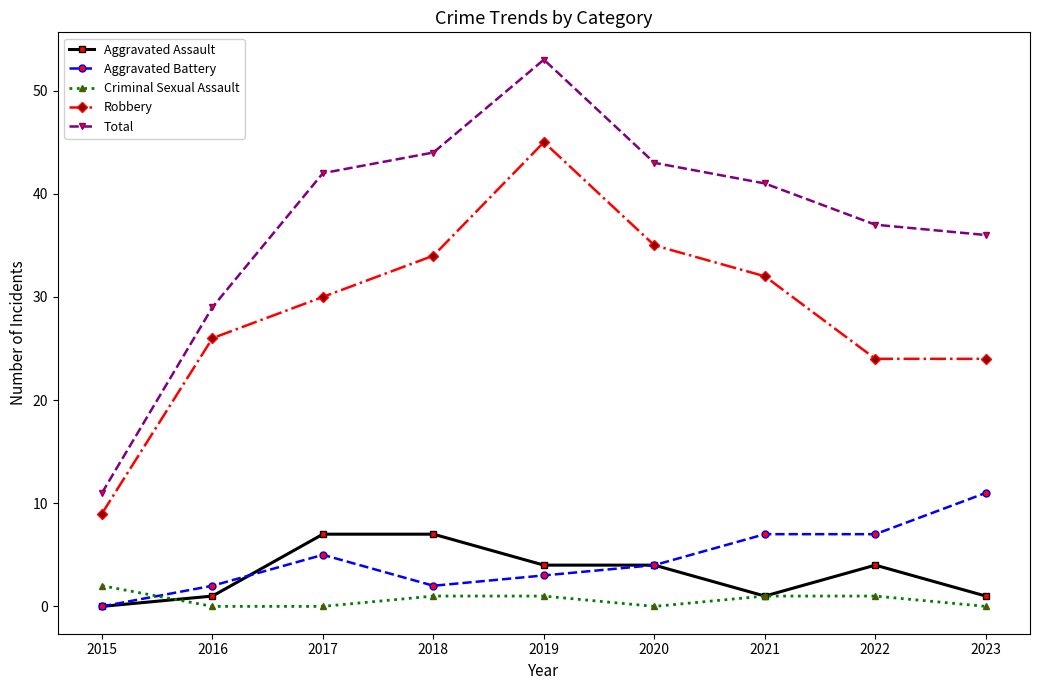

What are all the series names shown in the legend?

Aggravated Assault, Aggravated Battery, Criminal Sexual Assault, Robbery, Total